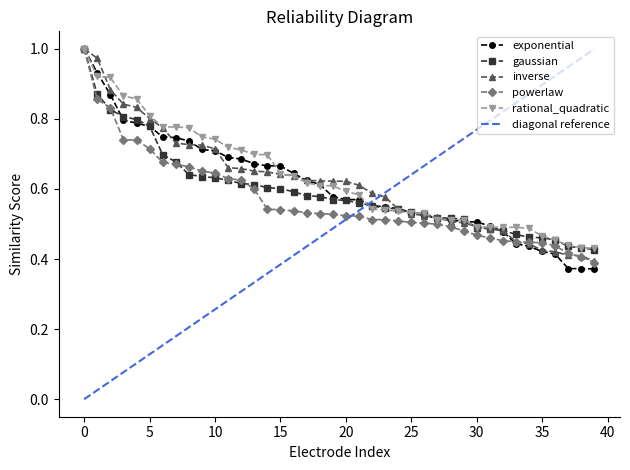

Which series has the widest spread of values?

diagonal reference